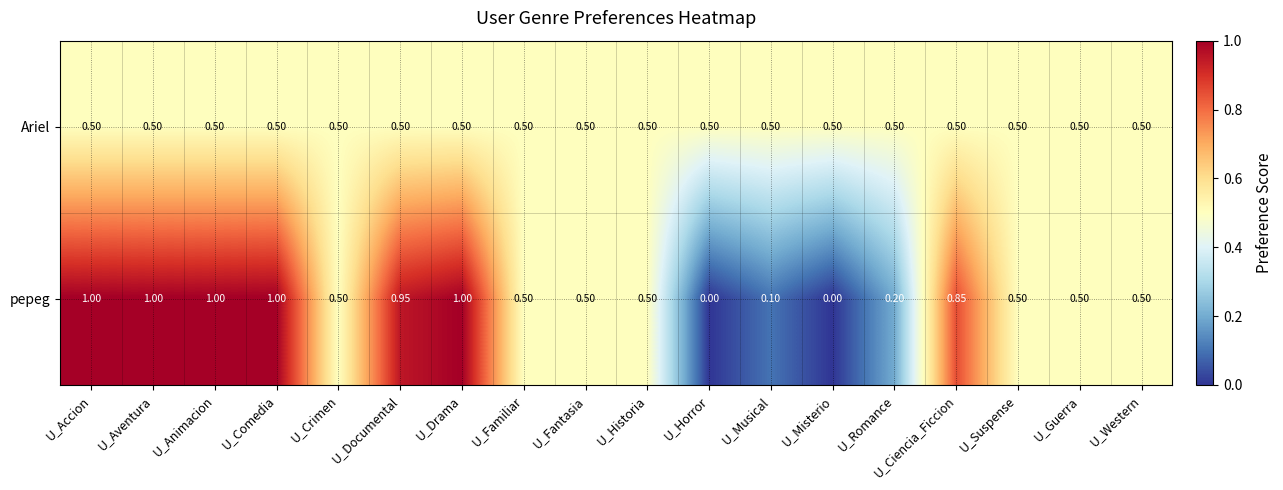

Rank the series at U_Romance from lowest to highest value.

pepeg, Ariel